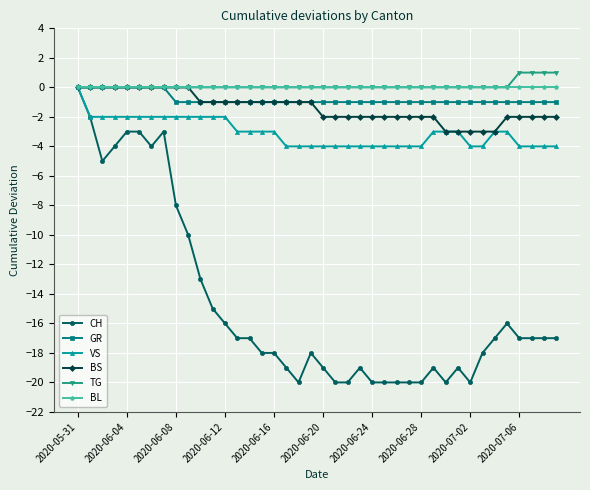

Which series has the largest range (max minus min)?

CH